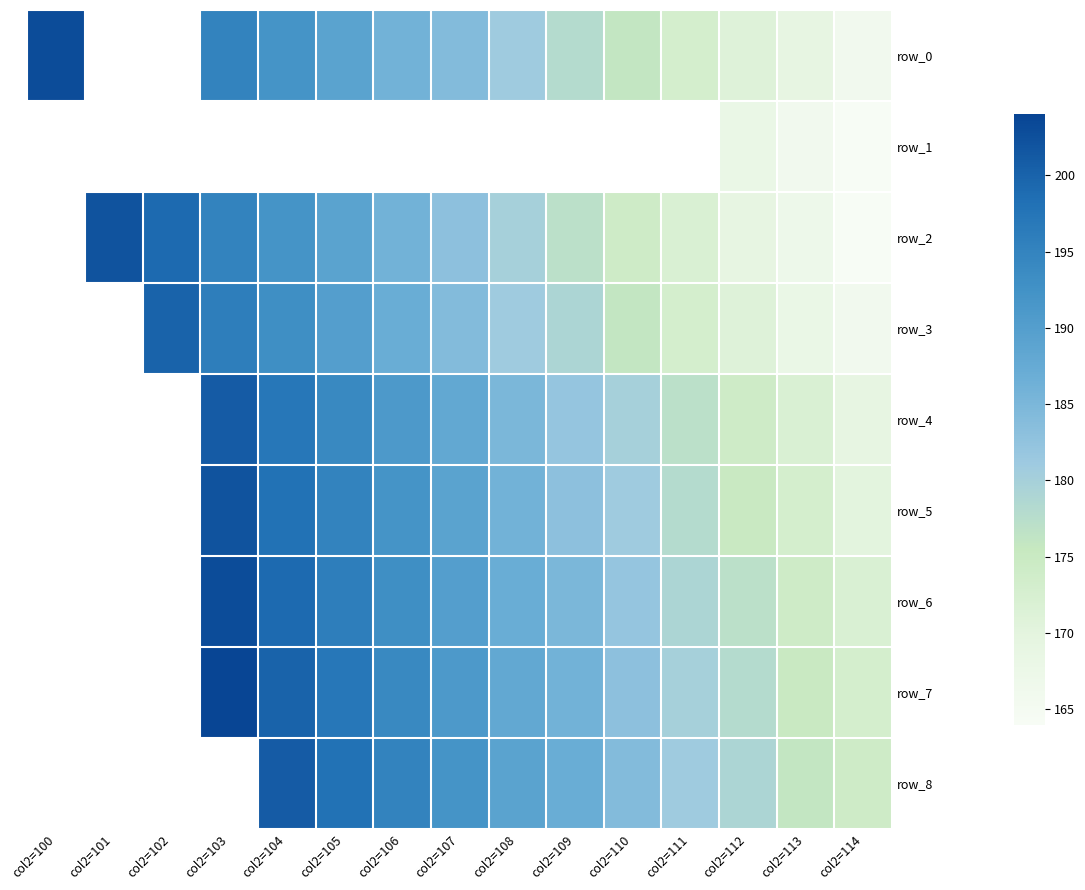

How many series are shown in this chart?

9